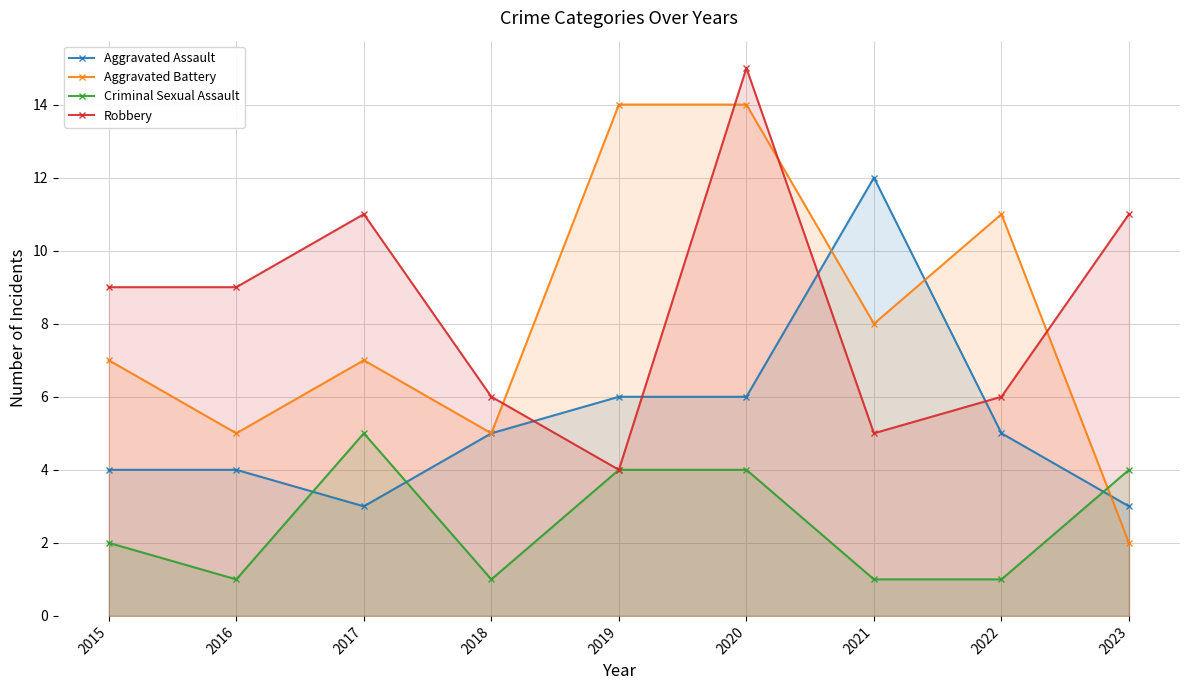

What is the value of the Robbery point at the 6th from the left?

15